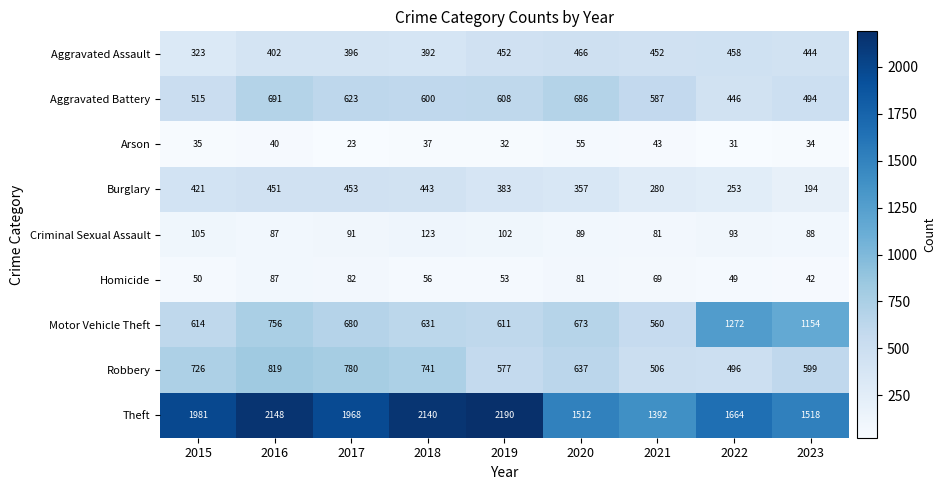

At 2018, list the series in order from largest to smallest.

Theft, Robbery, Motor Vehicle Theft, Aggravated Battery, Burglary, Aggravated Assault, Criminal Sexual Assault, Homicide, Arson